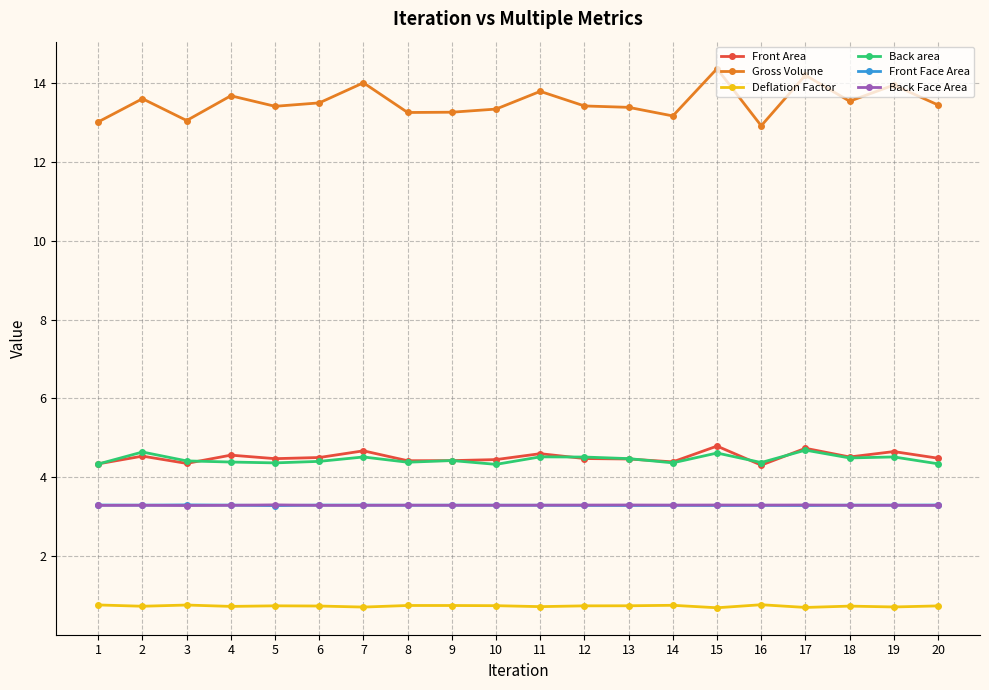

Which series has the largest total across all categories?

Gross Volume